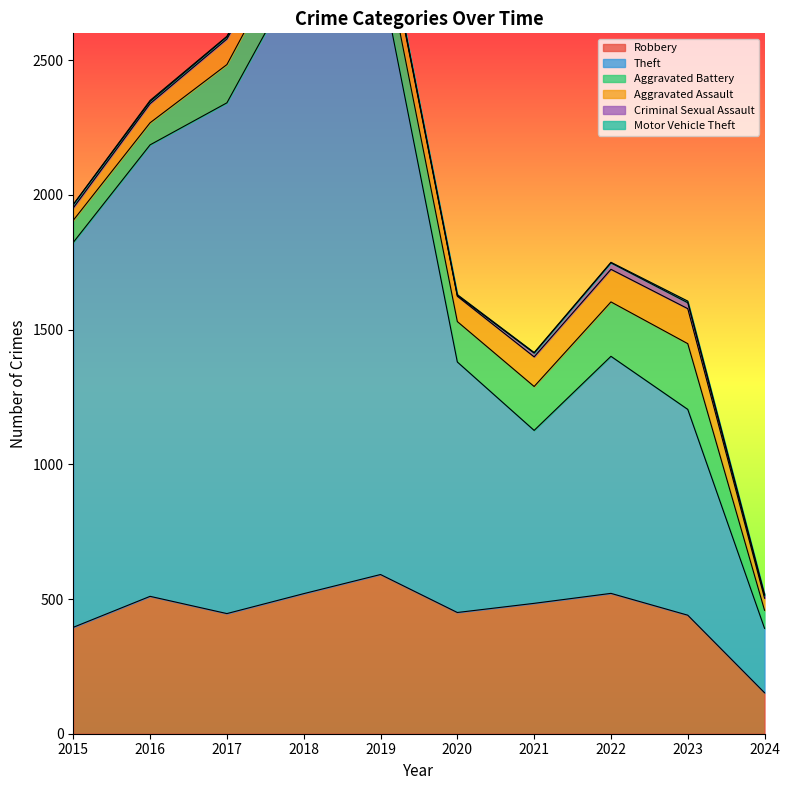

What is the spread (max minus min) of values at 2024?

237